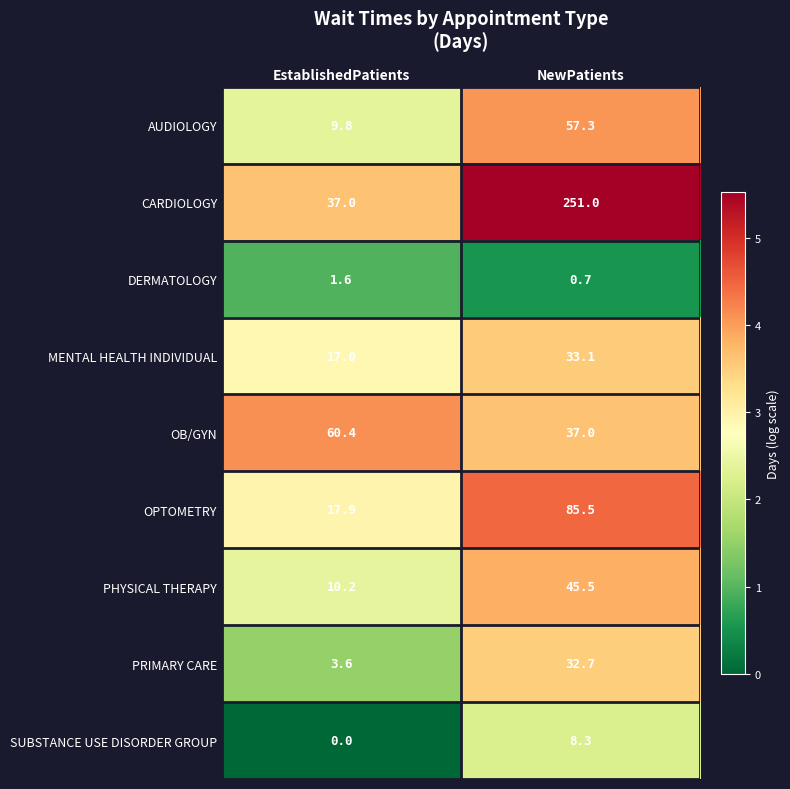

Rank the series by their maximum value, from highest to lowest.

CARDIOLOGY, OPTOMETRY, OB/GYN, AUDIOLOGY, PHYSICAL THERAPY, MENTAL HEALTH INDIVIDUAL, PRIMARY CARE, SUBSTANCE USE DISORDER GROUP, DERMATOLOGY